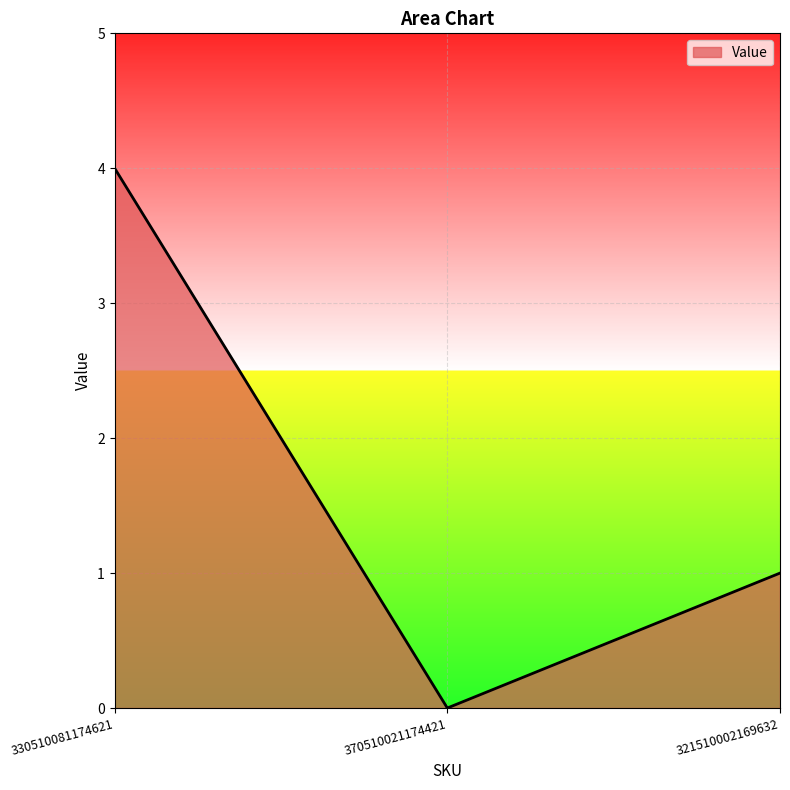

How many values are below 1?

1